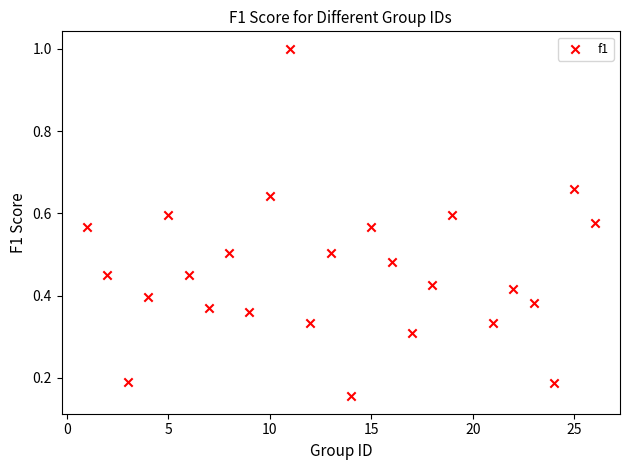

What is the range of X values (max minus min)?

25.0